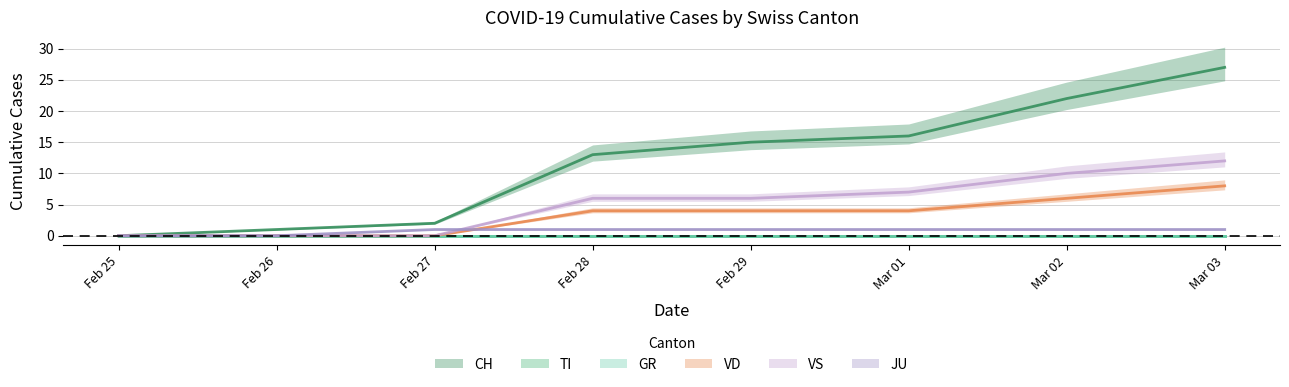

Is the value of VS at 5 greater than the value of JU at 24?

Yes